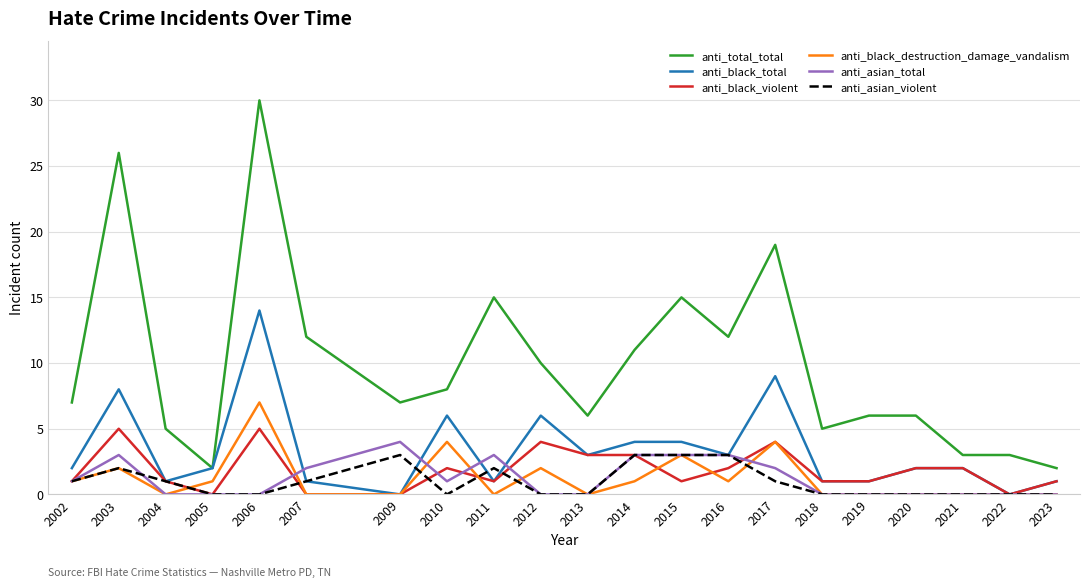

What is the greatest value displayed?

30